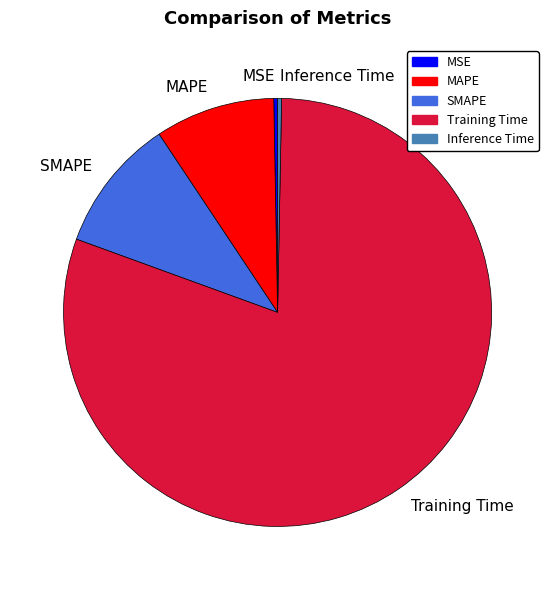

Between MAPE and MSE, which is larger?

MAPE